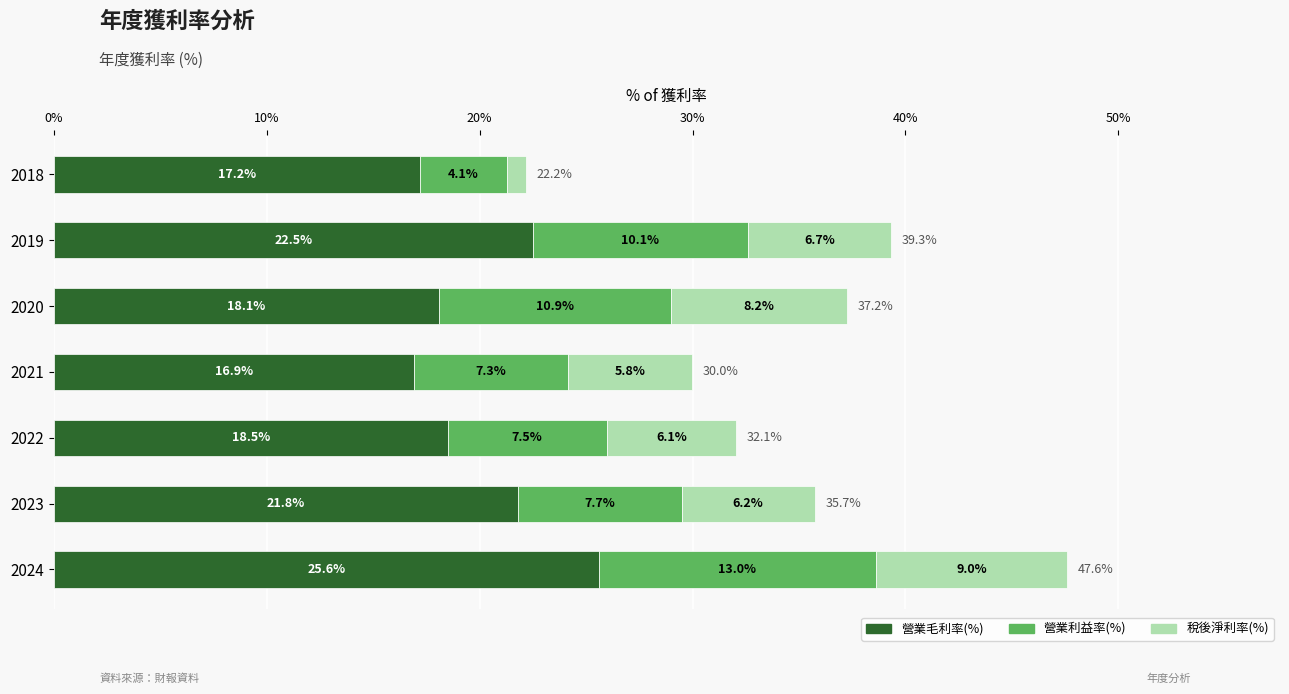

At which category is the sum across all series the highest?

2024